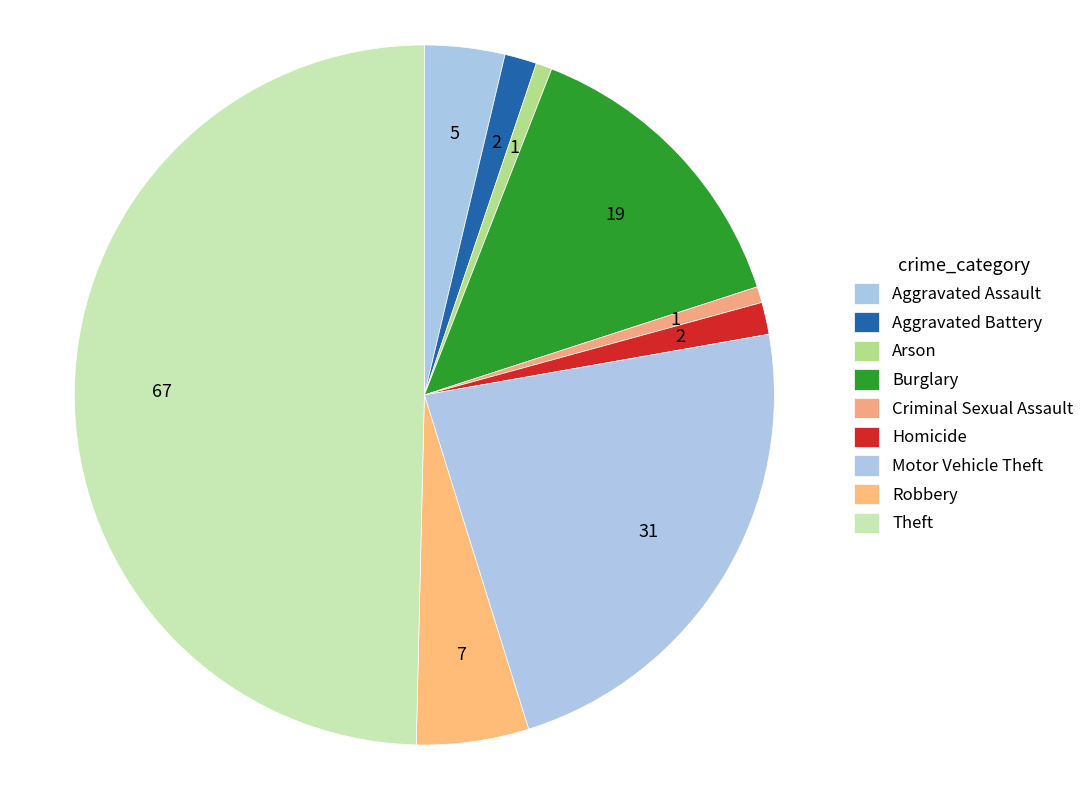

How many slices are in this pie chart?

9